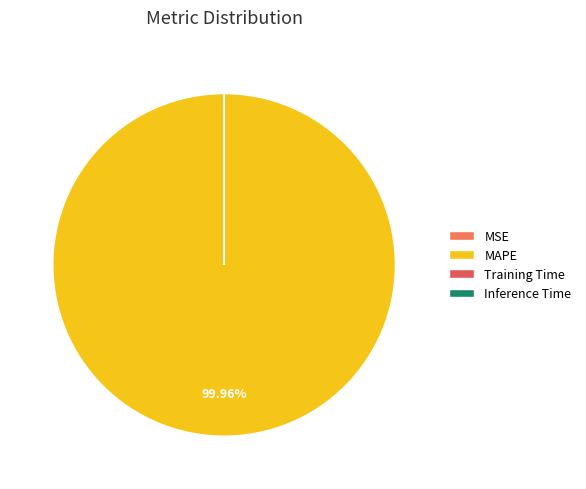

Is there a majority slice in this chart?

Yes